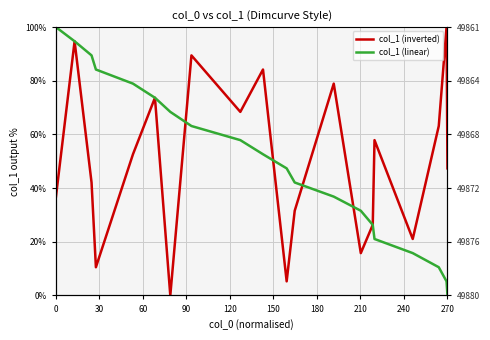

Rank the series by their maximum value, from lowest to highest.

col_1 (inverted), col_1 (linear)